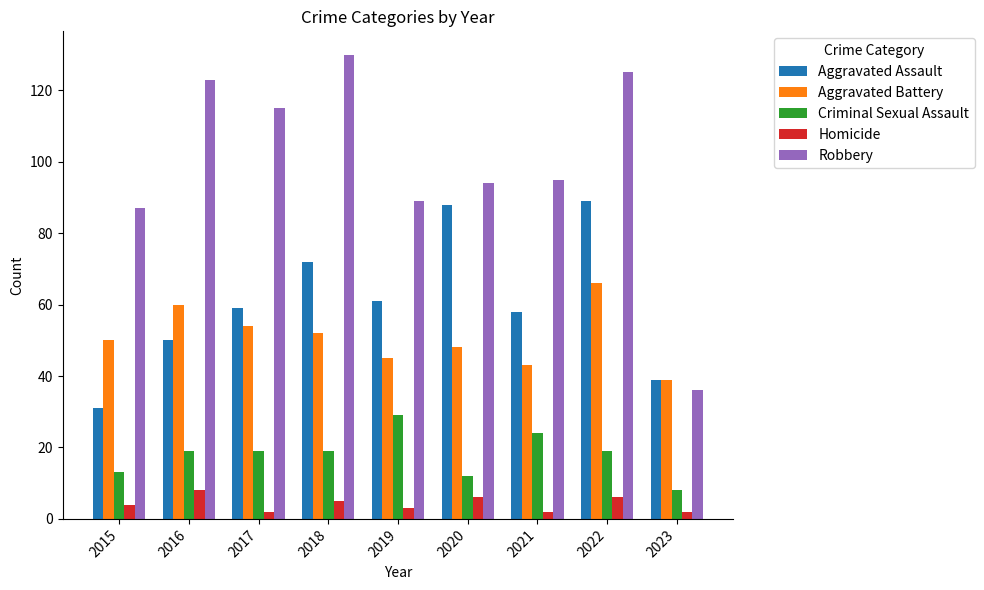

Is the value of Criminal Sexual Assault at 2019 greater than the value of Homicide at 2016?

Yes